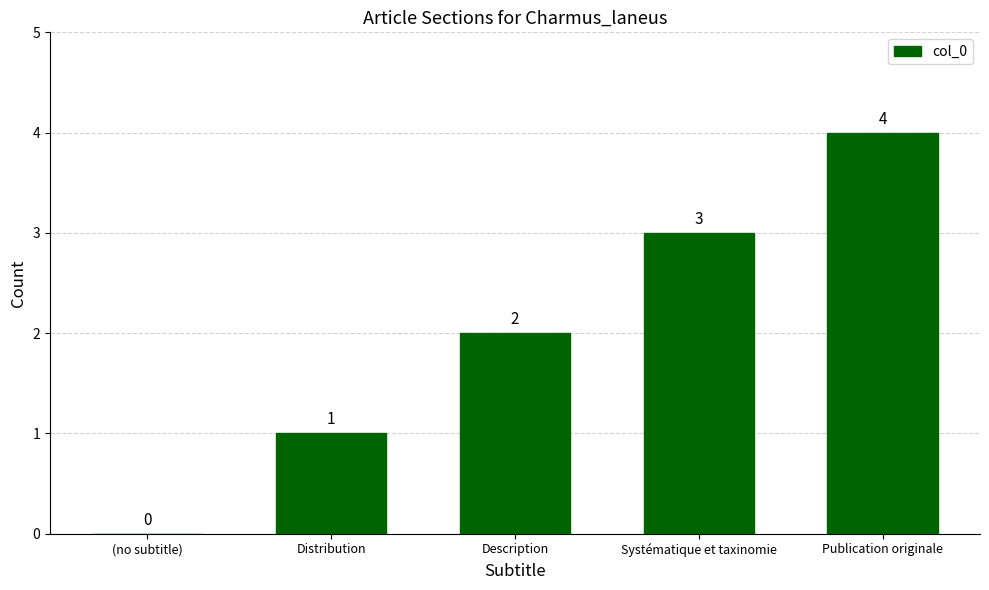

Count the number of categories in the chart.

5